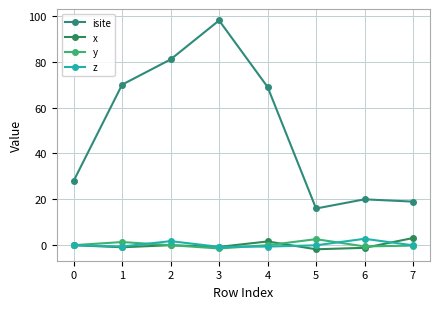

How many series are shown in this chart?

4